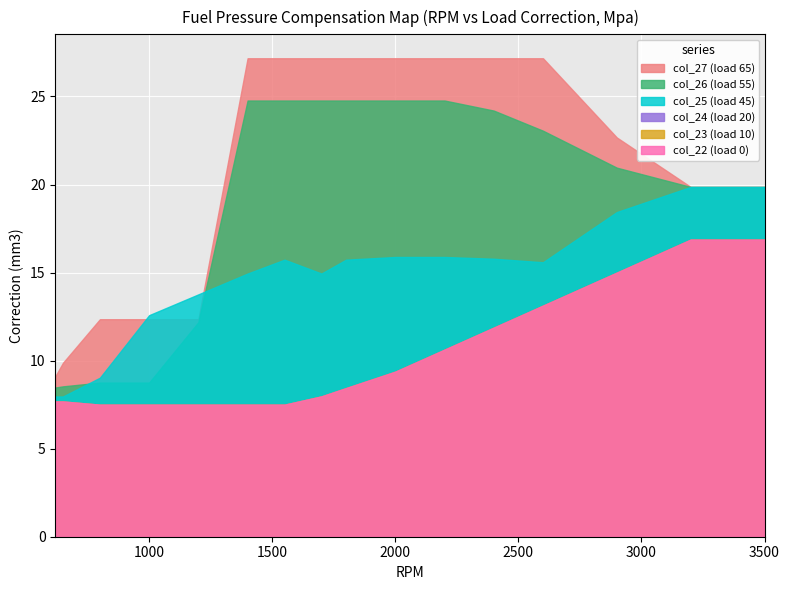

Read the col_25 value at 1550.

15.7